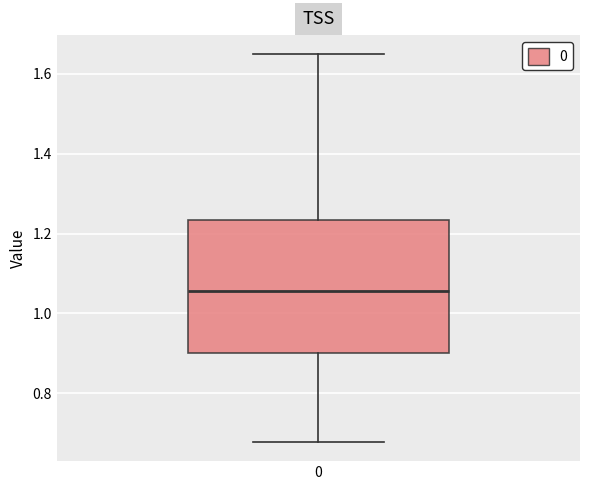

Where does the lower whisker of the box at x = 0 end on the y-axis? The values are not printed on the chart, so give them approximately, as read against the axis.

0.68